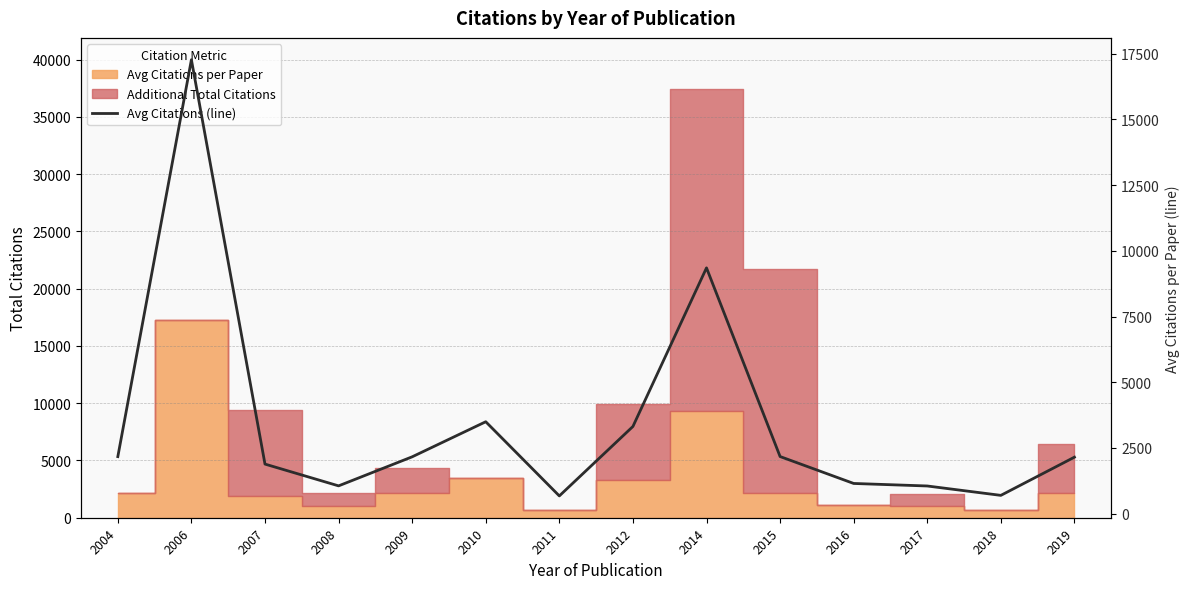

At which category does the data reach its first local peak?

2006